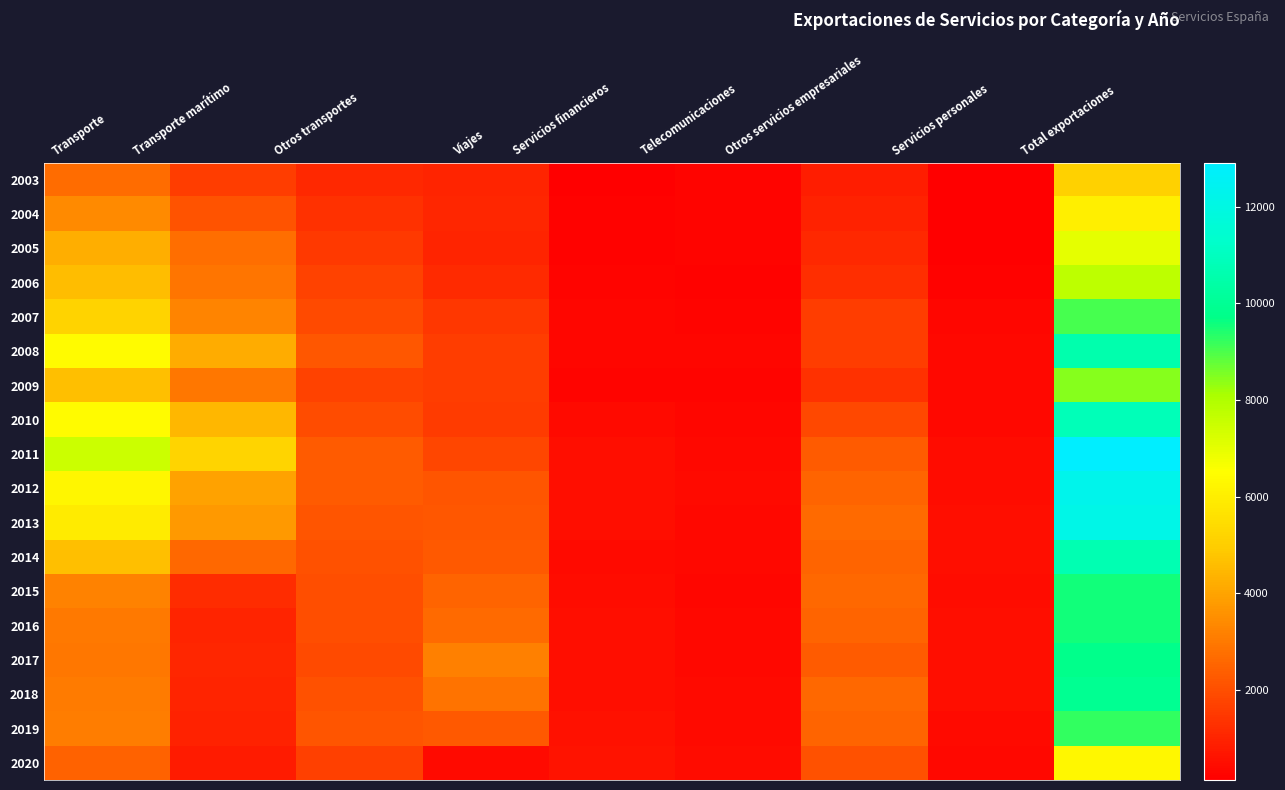

Between Otros servicios empresariales and Viajes, which is larger?

Viajes